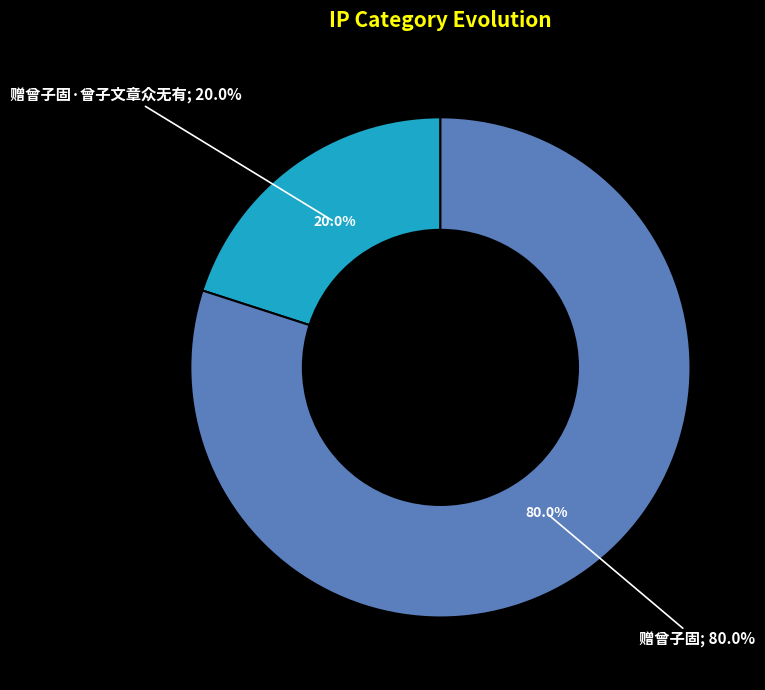

Approximately how many times larger is the value at 赠曾子固·曾子文章众无有 compared to 赠曾子固?

0.3